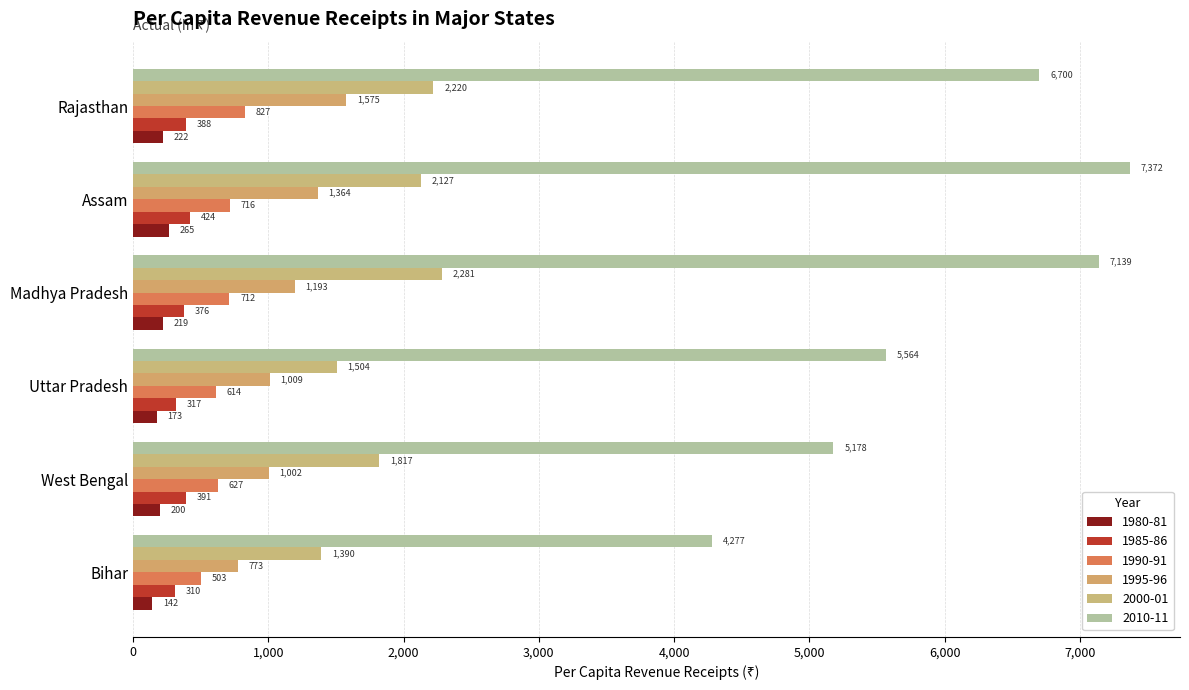

How many values in the 2000-01 series exceed 2127?

3